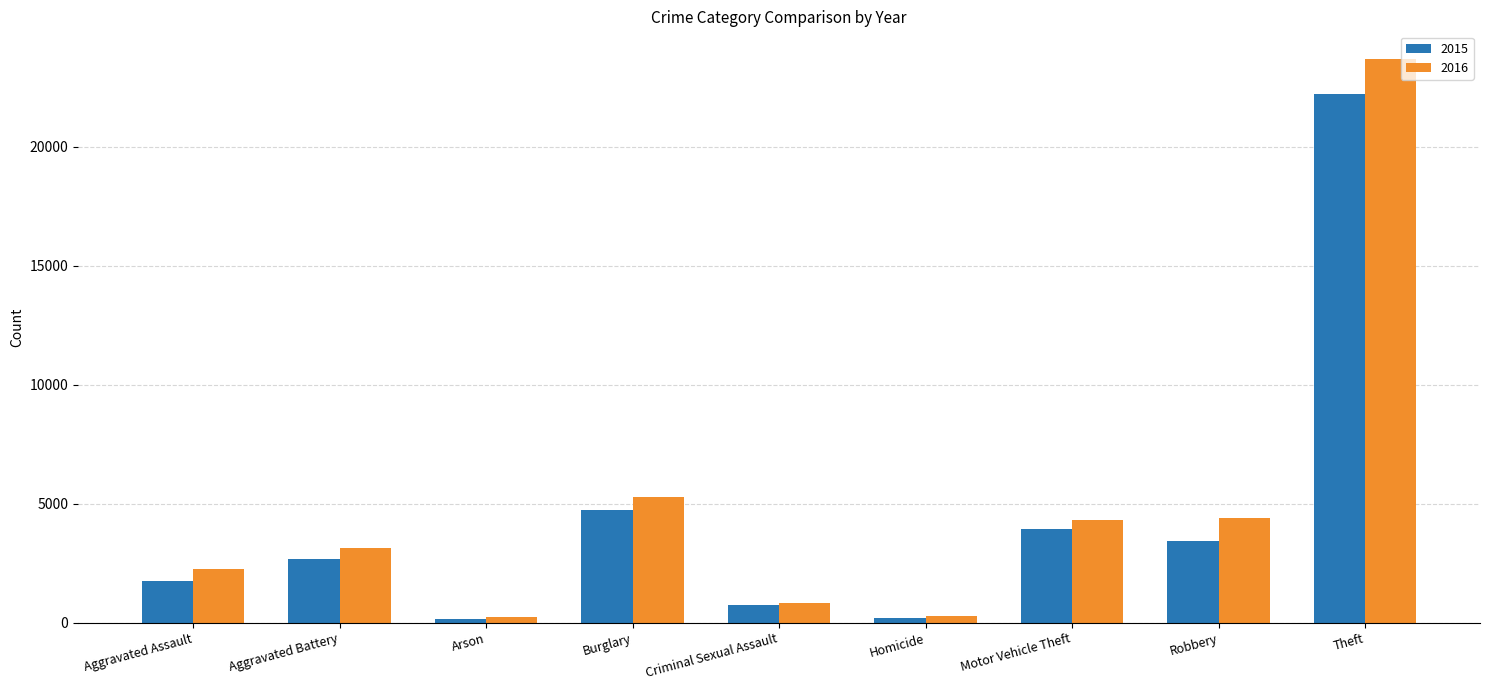

What is the sum of the 2016 values at Burglary and Aggravated Battery?

8401